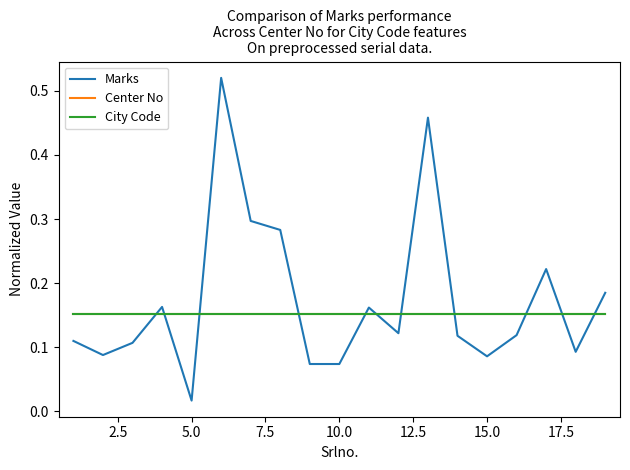

Which series has the largest total across all categories?

Marks